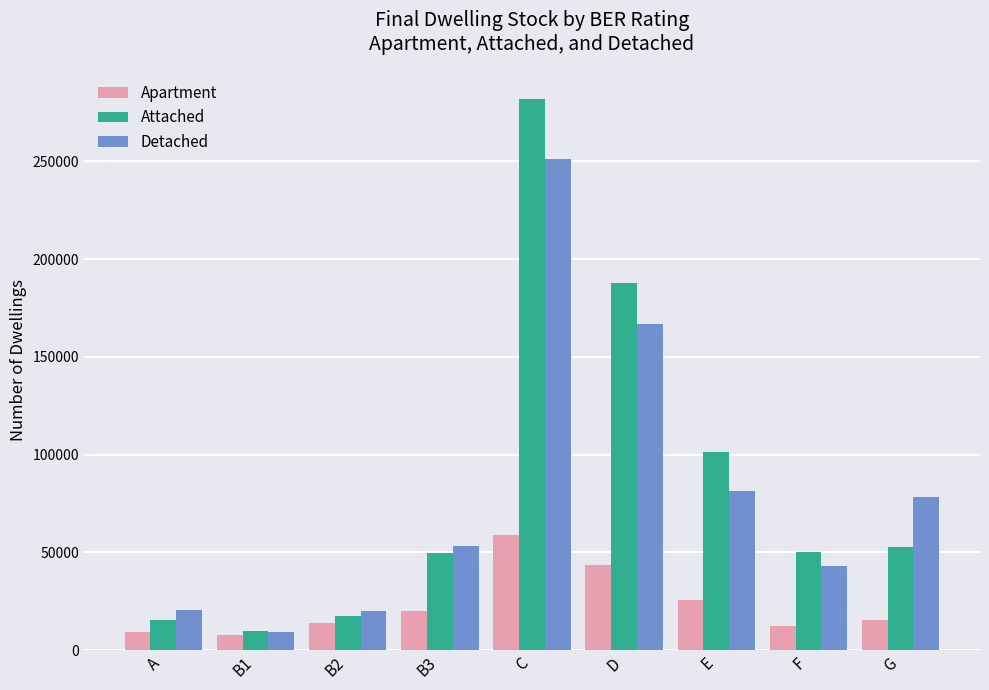

What is the value of the Detached bar at the 2nd from the left?

9433.9